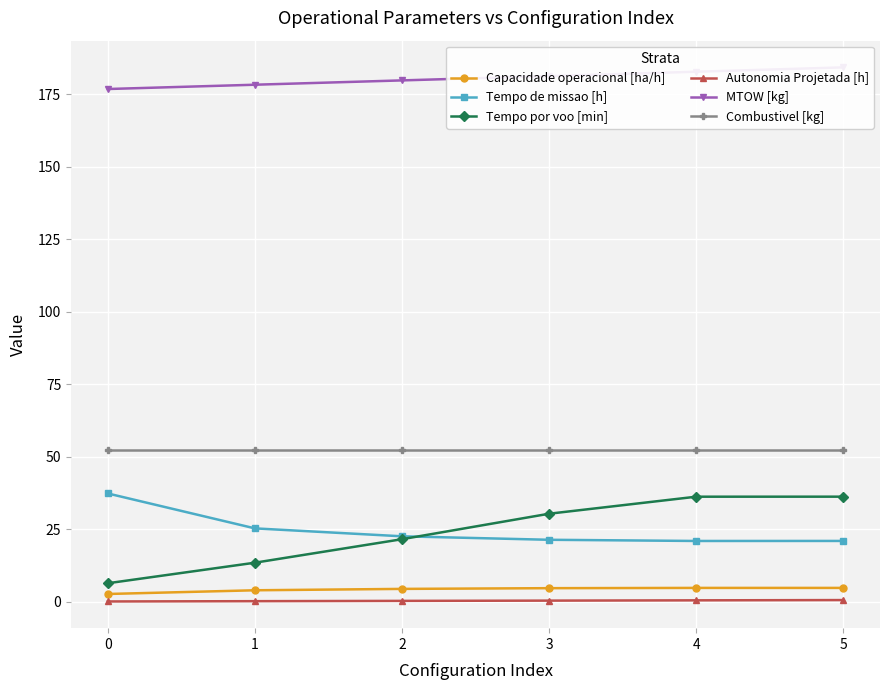

What is the value of the Combustivel [kg] point at the 6th from the left?

52.4